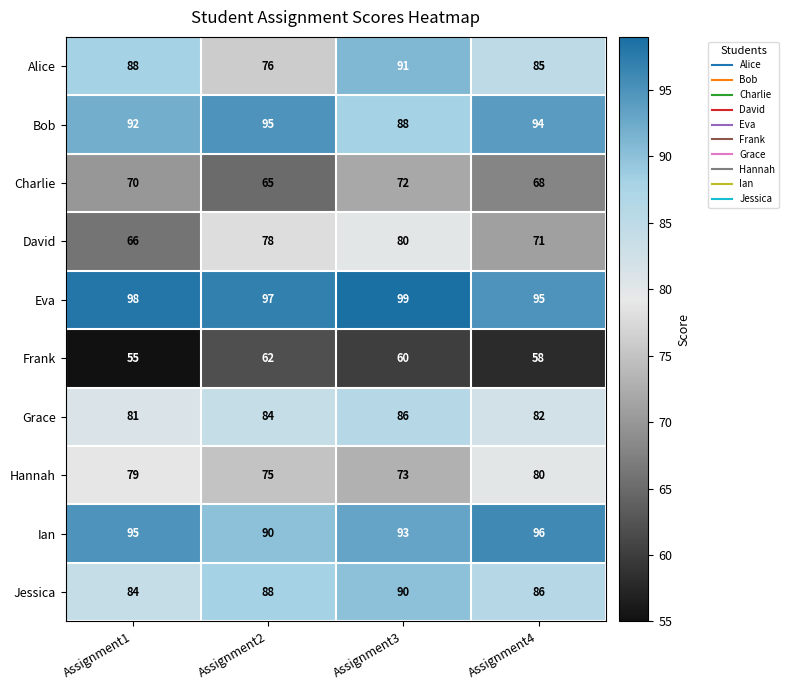

Which series has the largest range (max minus min)?

Alice